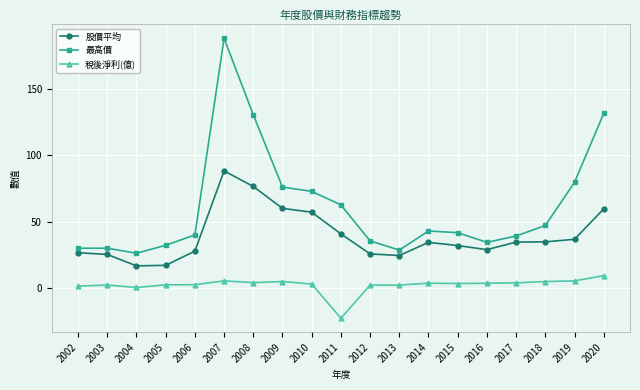

What is the value of the 股價平均 point at the 19th from the left?

59.6